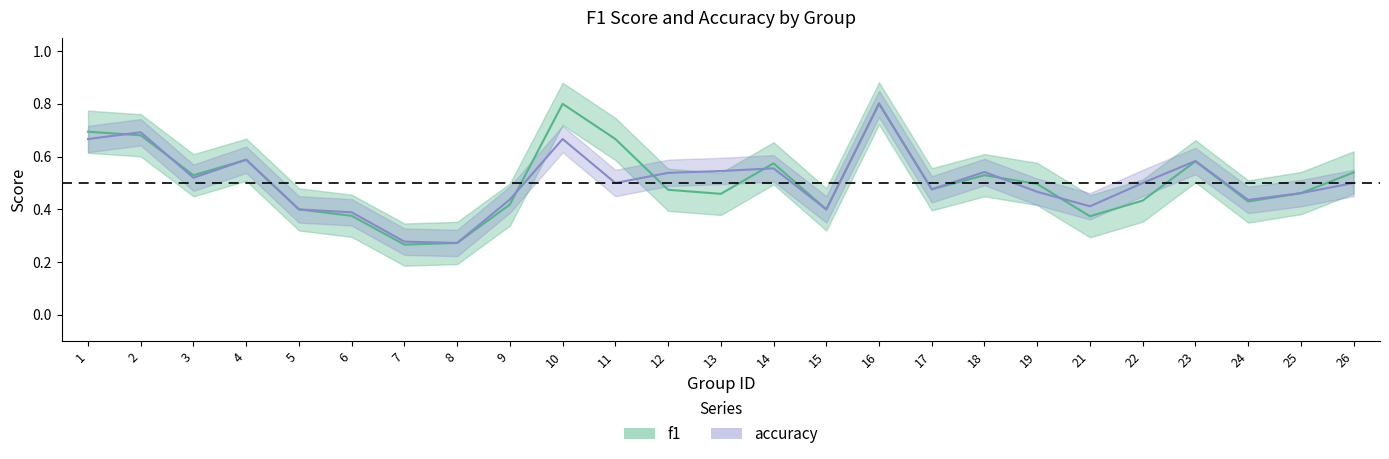

What is the smallest value displayed?

0.3